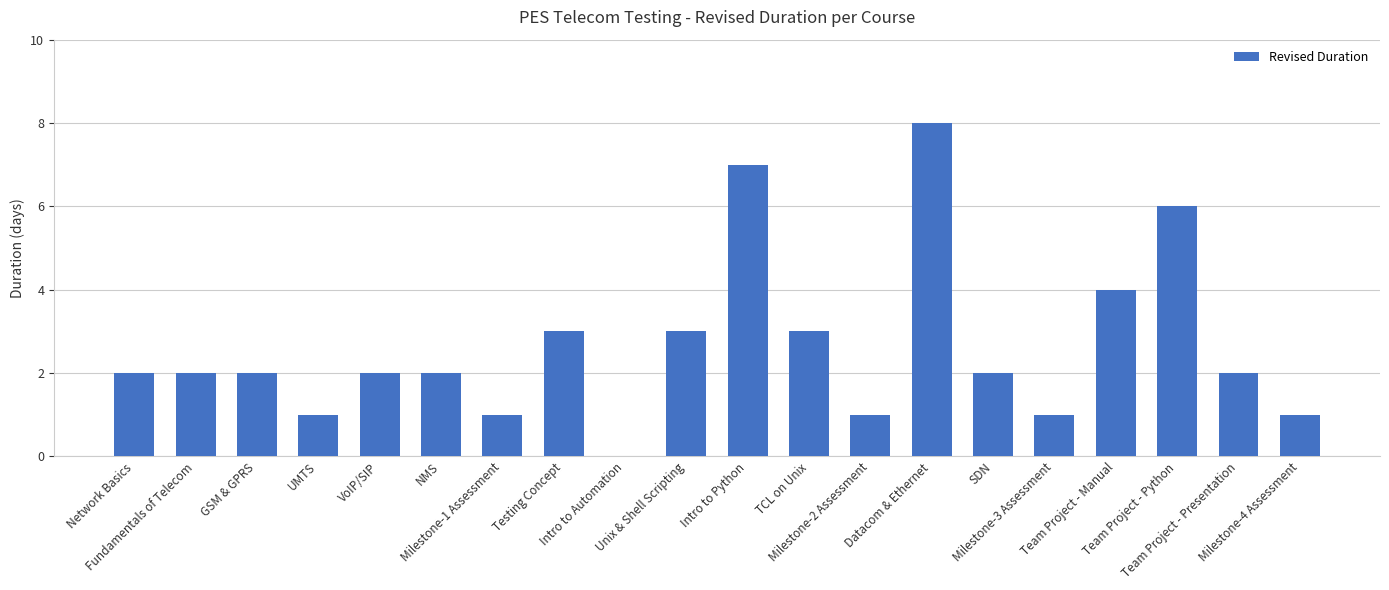

What is the sum of the values at Testing Concept and SDN?

5